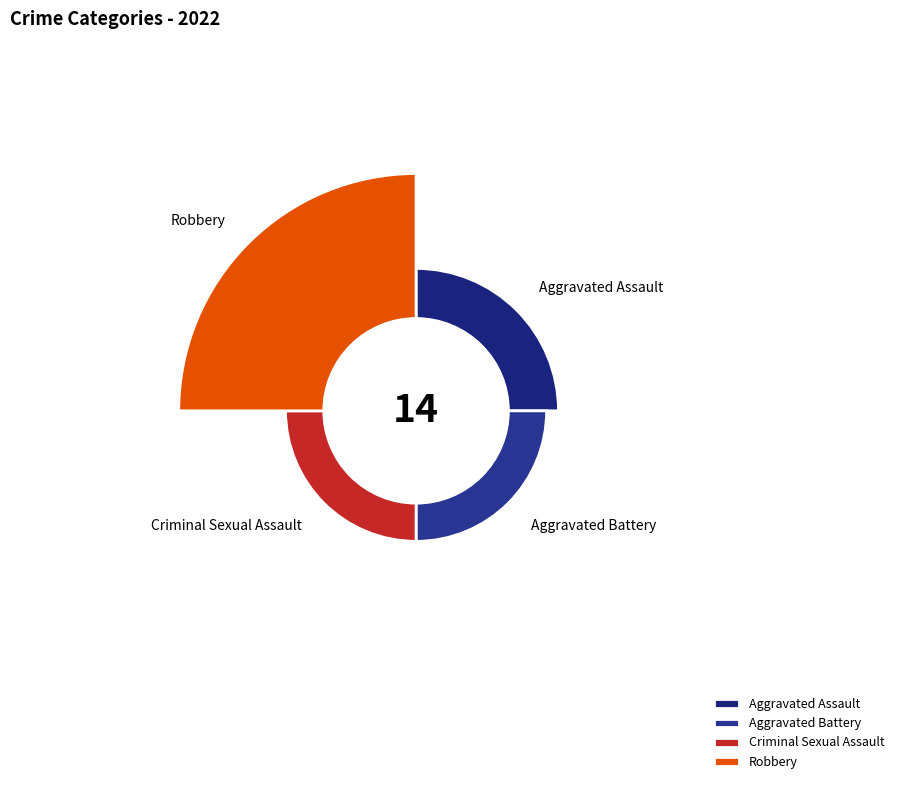

Which slice is the smallest?

Aggravated Battery